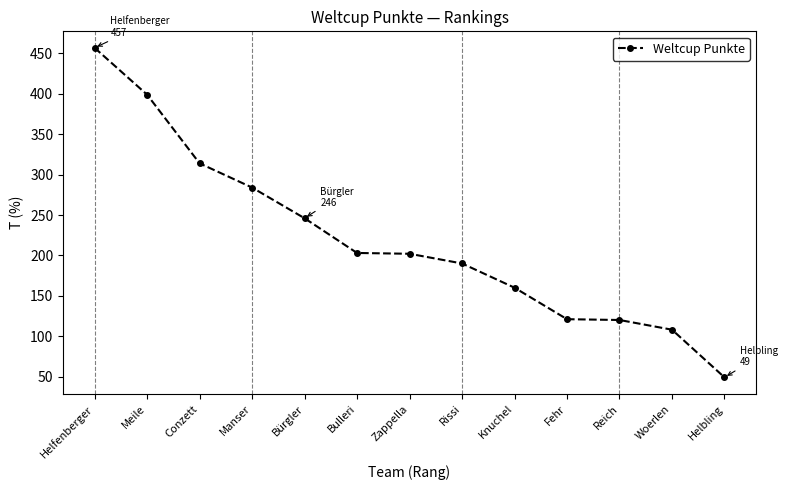

The value at Zappella is 202. True or false?

True